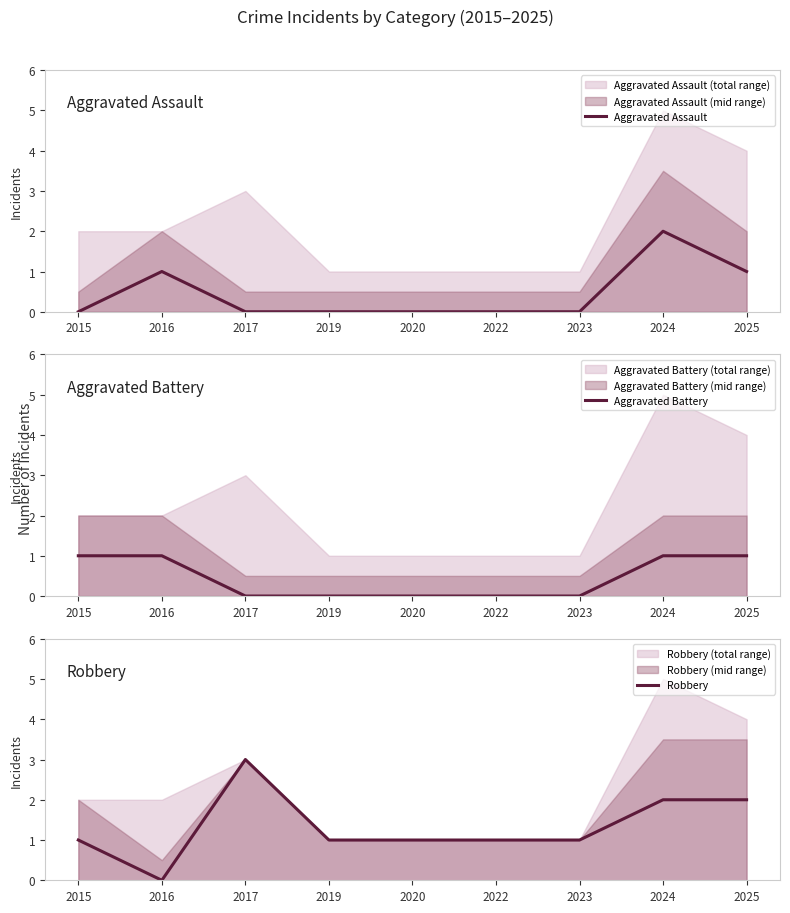

The value of Aggravated Assault at 2020 is 0. True or false?

True